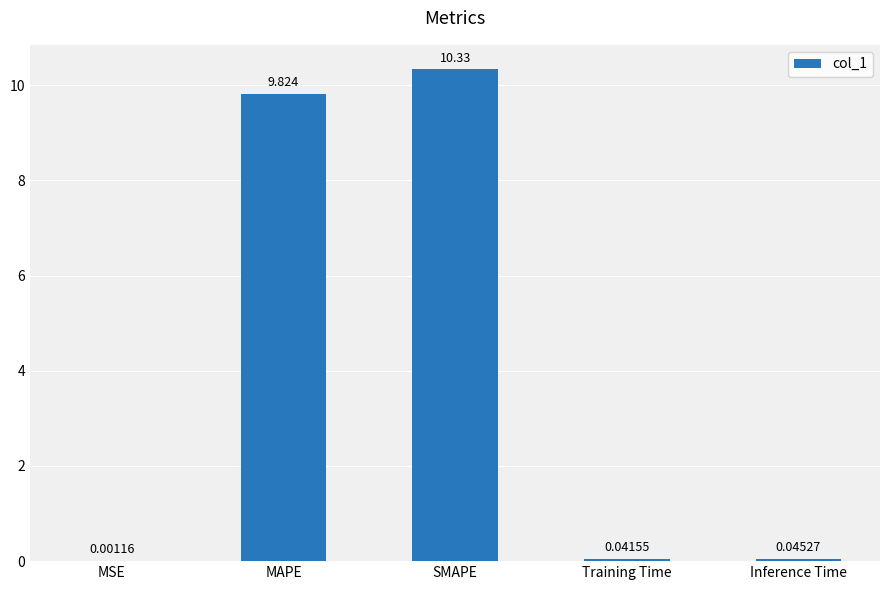

At which label is the value closest to 5?

MAPE